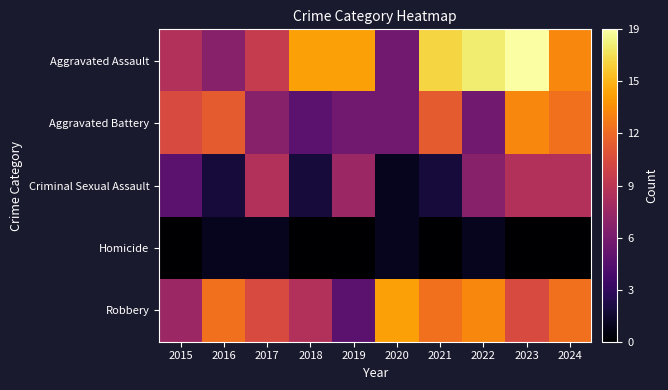

What is the total value across all series at 2015?

33